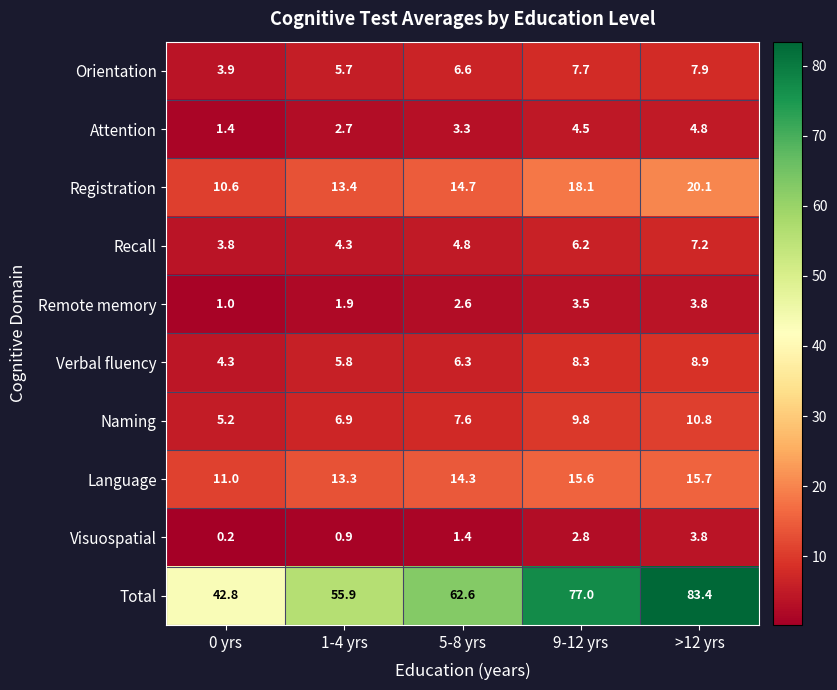

What is the sum of the Language values at 1-4 yrs and 0 yrs?

24.3